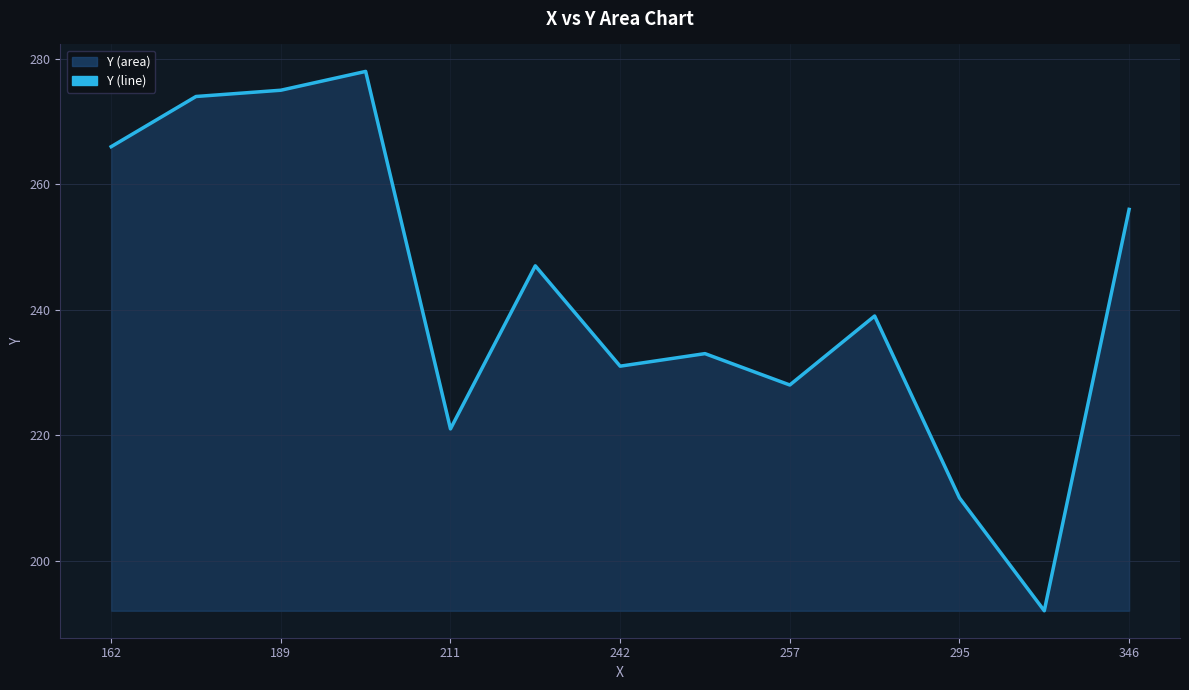

How many values are below 239?

6